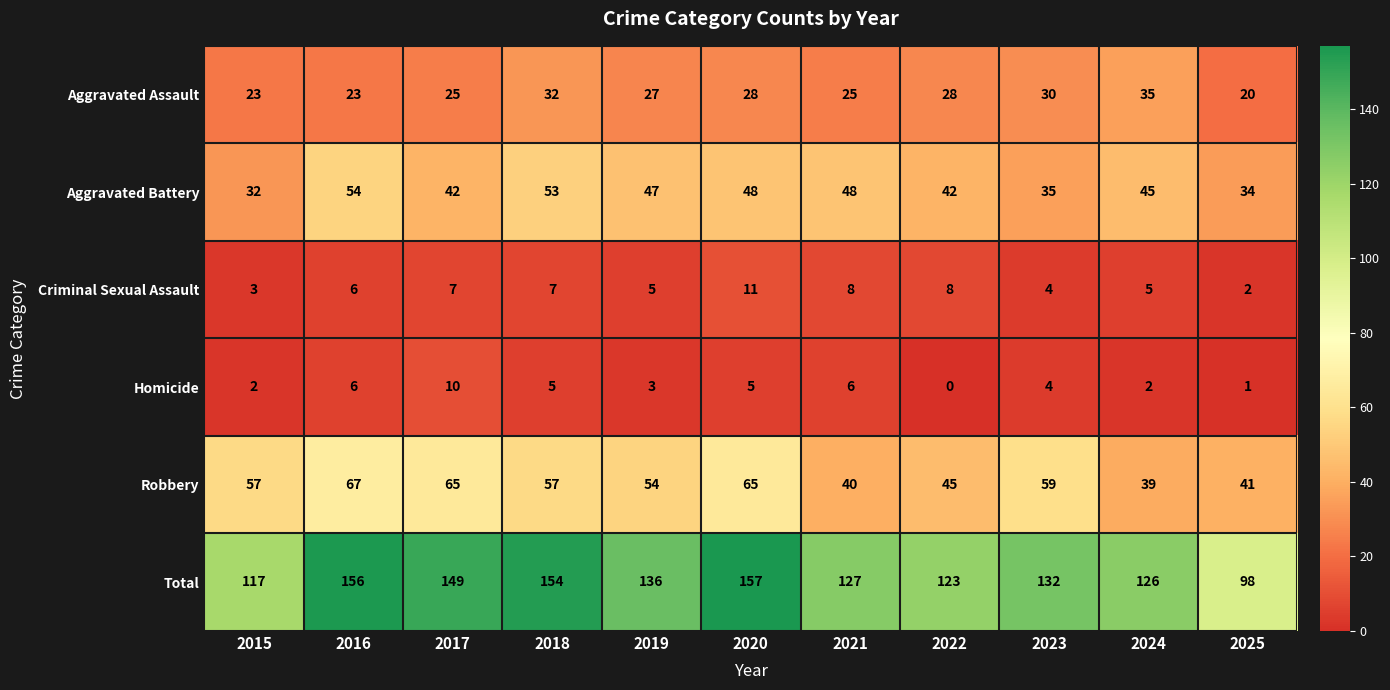

What is the total value across all series at 2018?

308